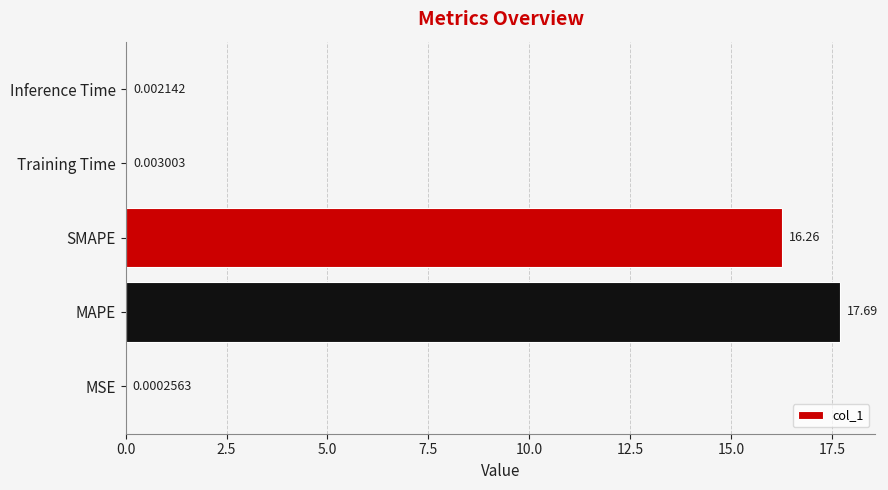

Between SMAPE and MAPE, which is larger?

MAPE